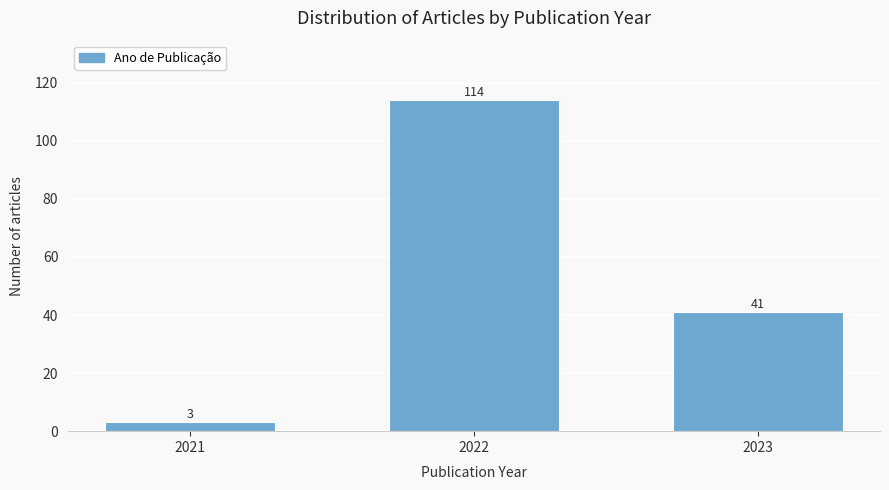

Reading left to right, extract all data points from this chart.

2021=3	2022=114	2023=41